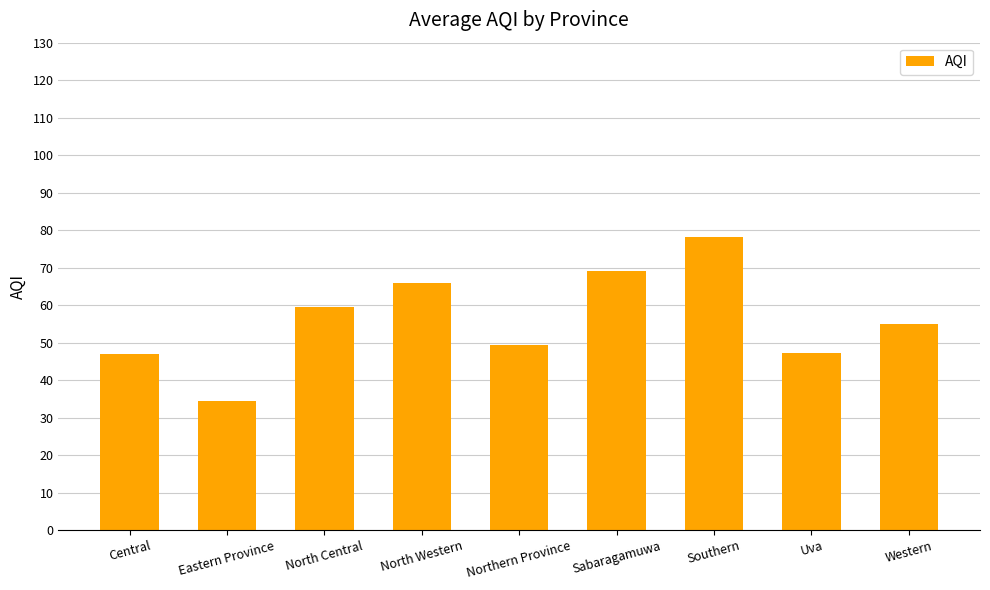

What is the sum of all values?

505.7